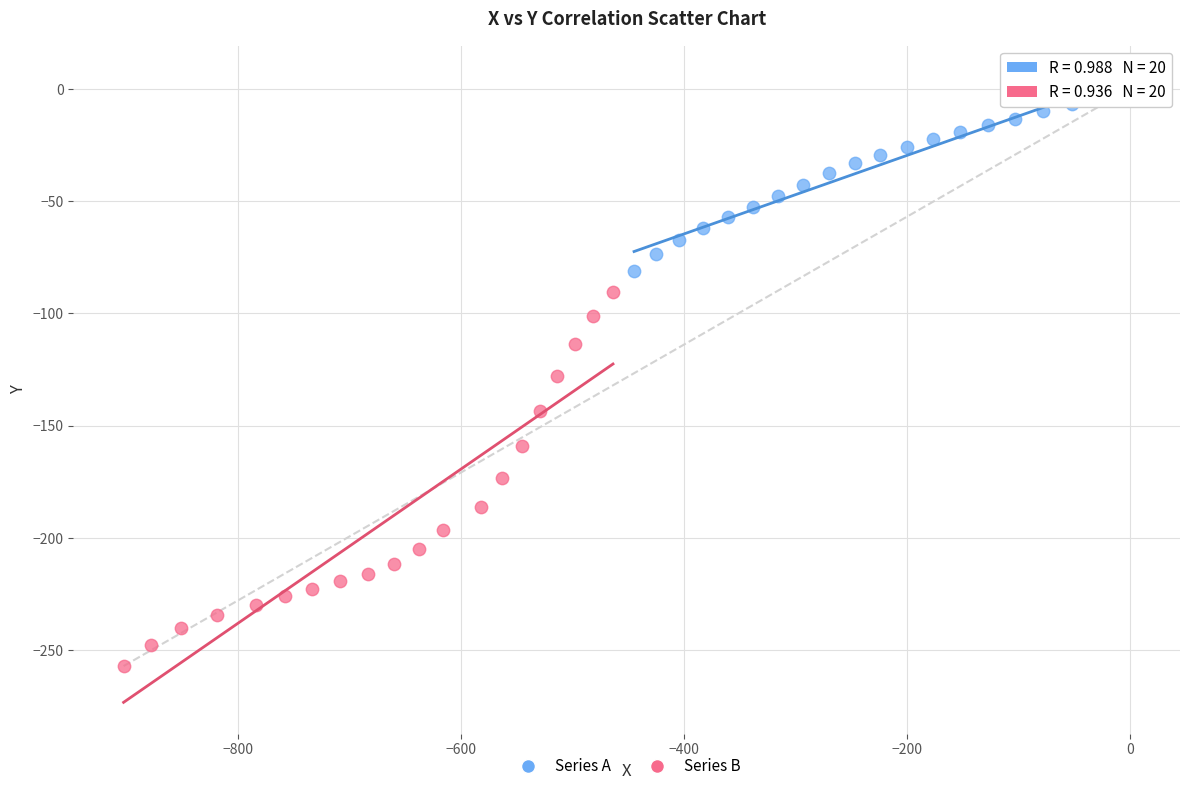

Which series reaches the minimum Y coordinate?

Series B